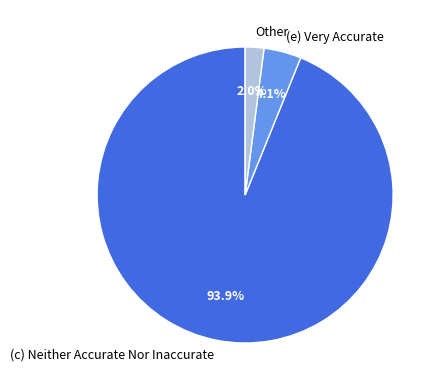

Which slice is the largest?

(c) Neither Accurate Nor Inaccurate